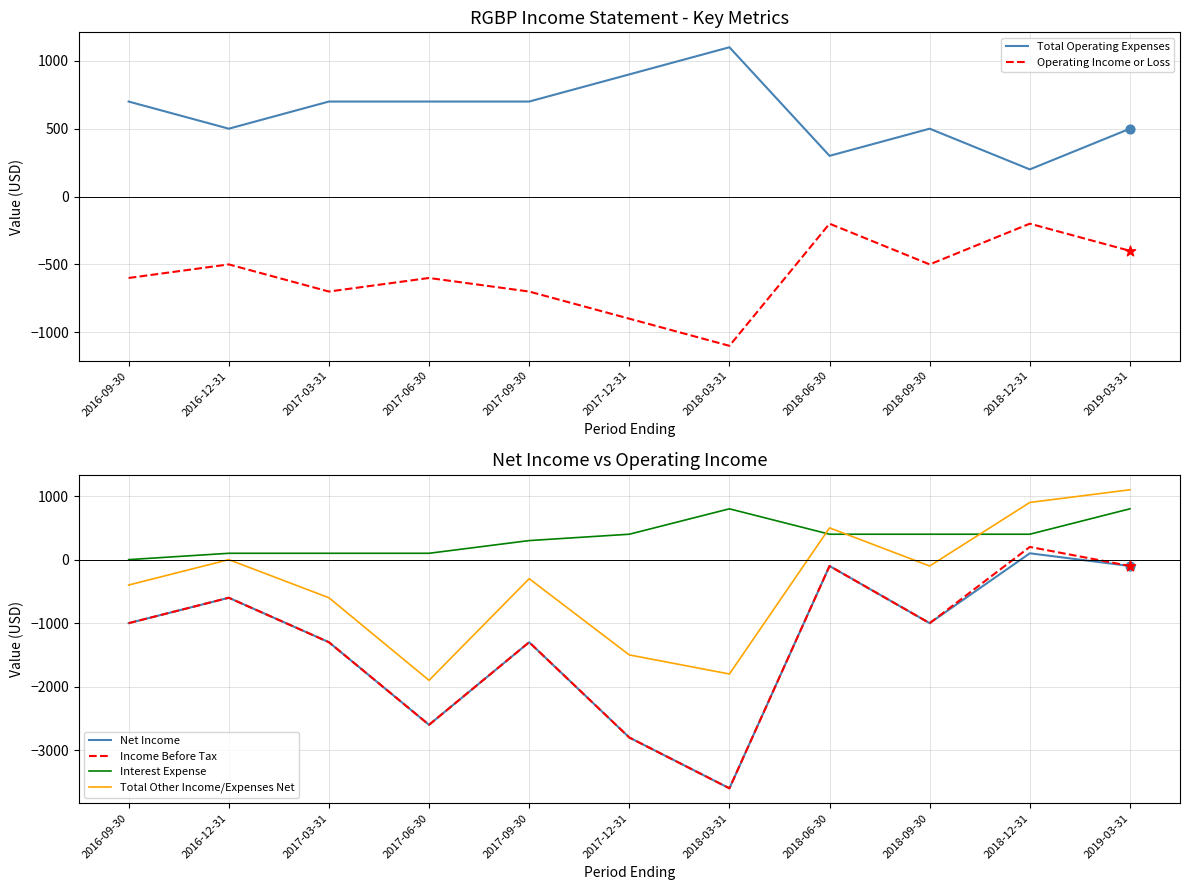

At how many categories does at least one series exceed -2688?

11